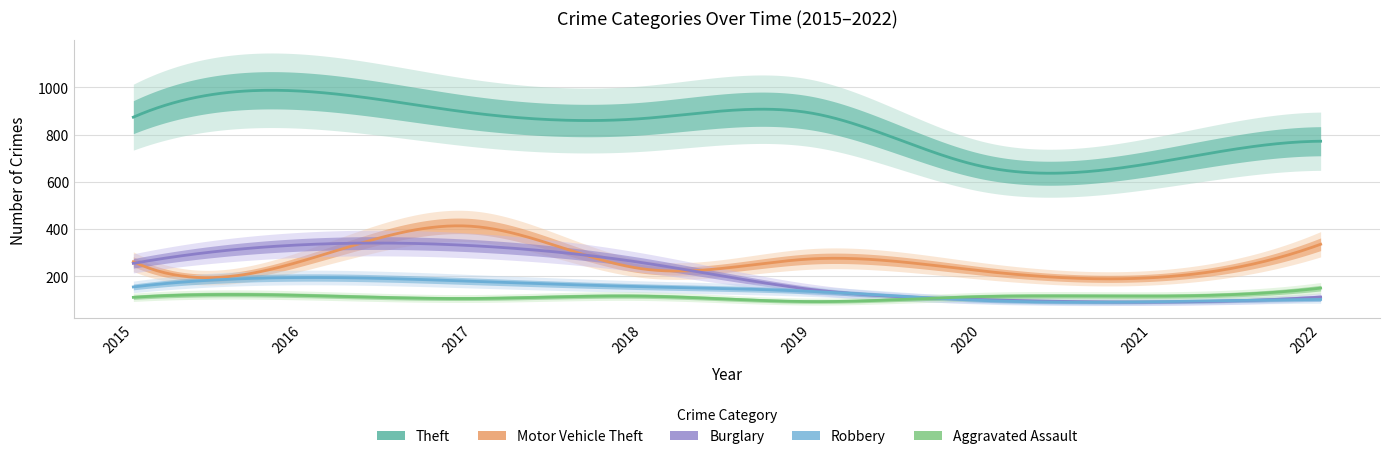

How many data points does each series have?

8